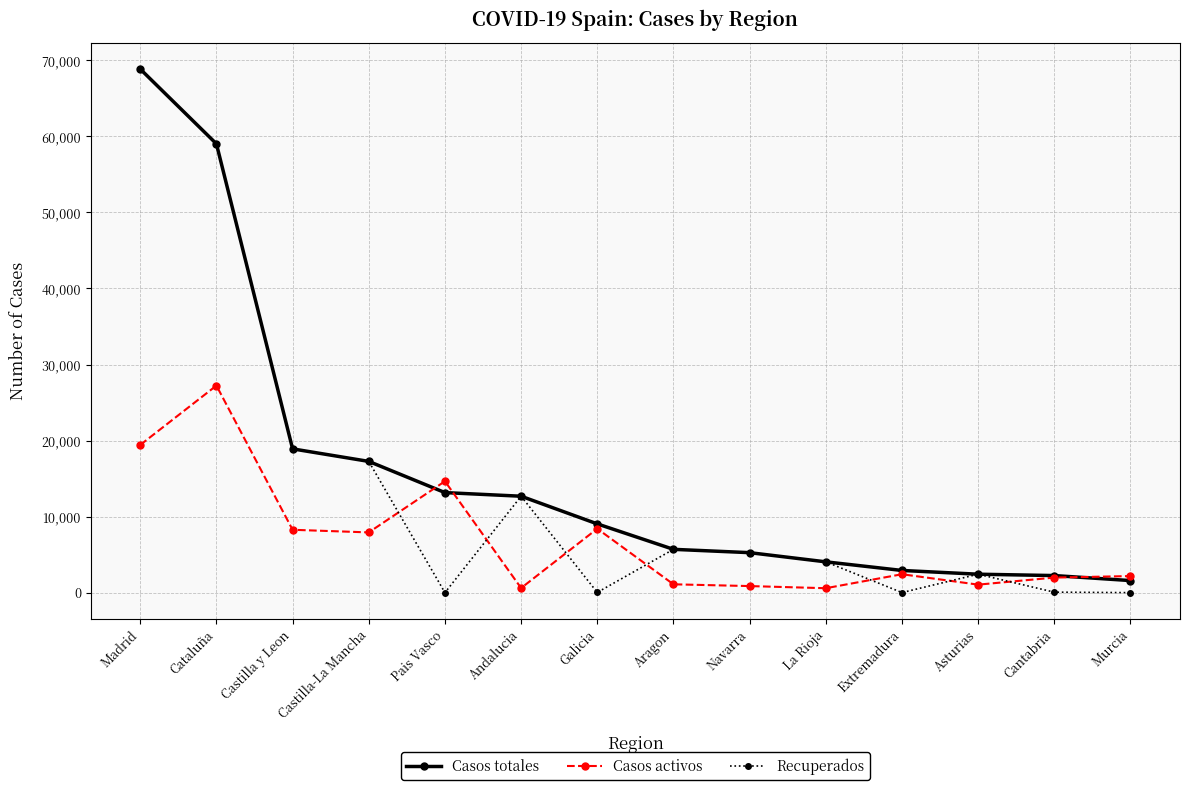

Where is Recuperados nearest to the value 34426?

Castilla y Leon